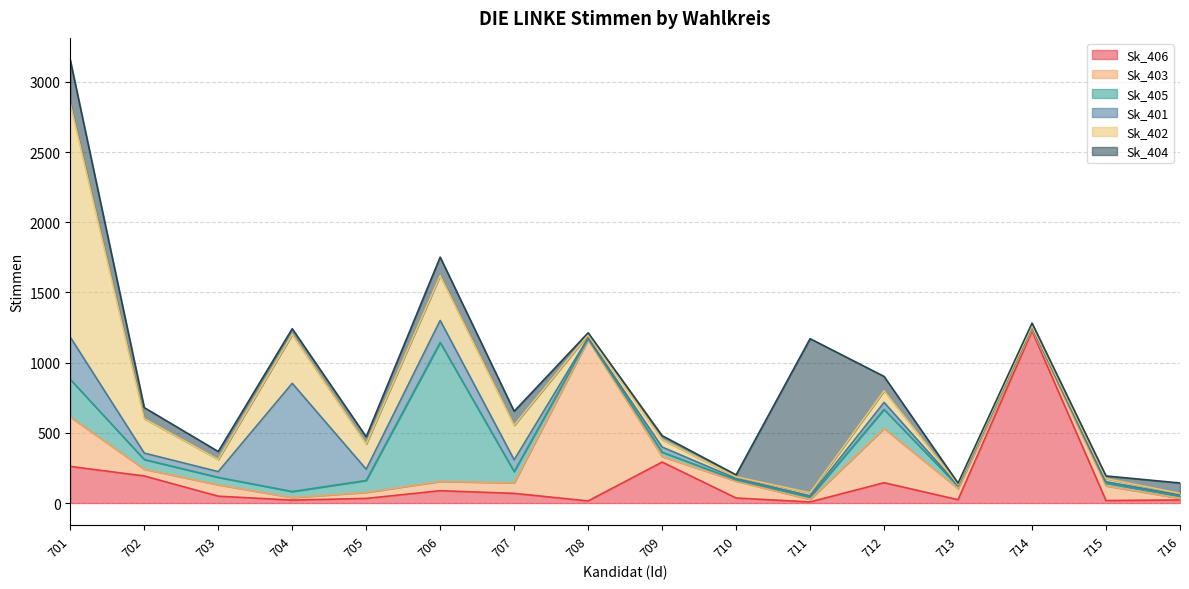

Between 712 and 703, which is larger?

712